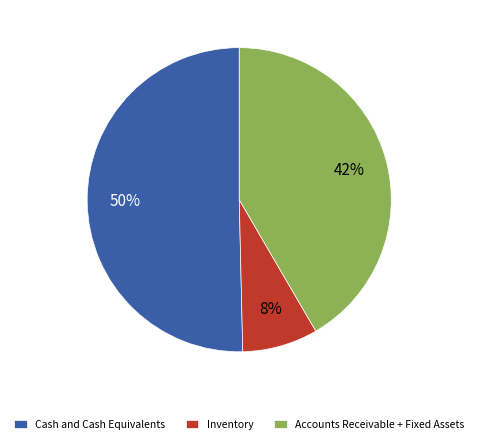

The Cash and Cash Equivalents slice represents 50% of the pie. True or false?

True